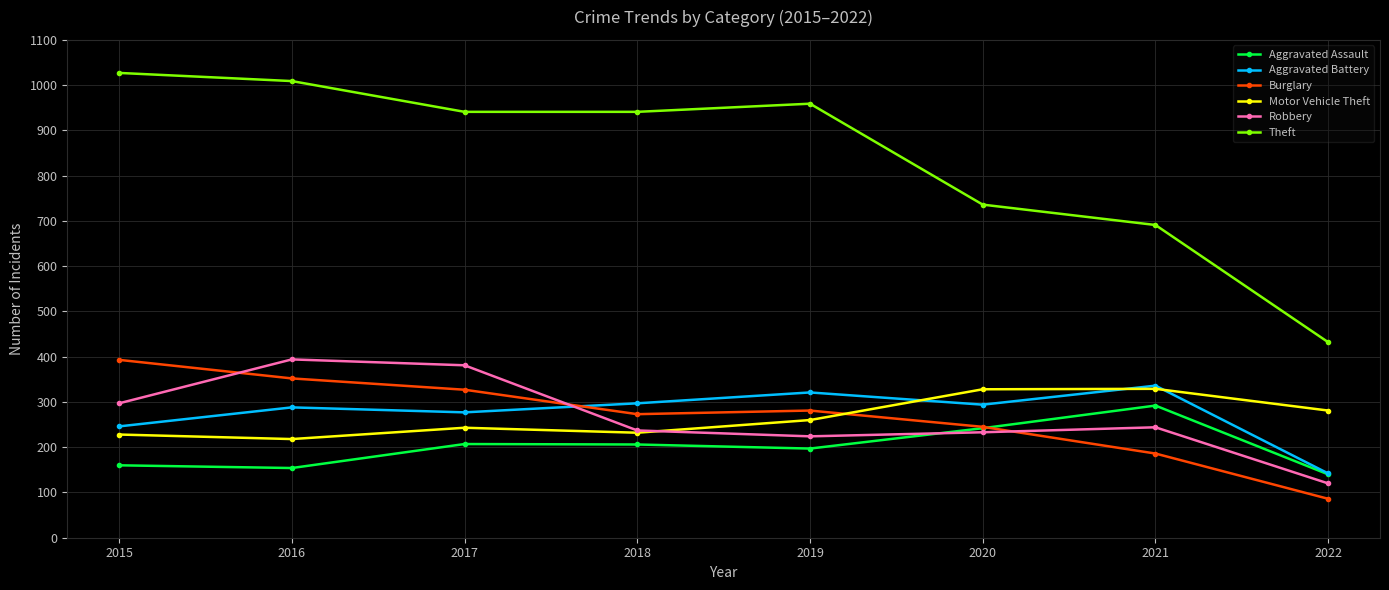

The value of Robbery at 2020 is 327. True or false?

False